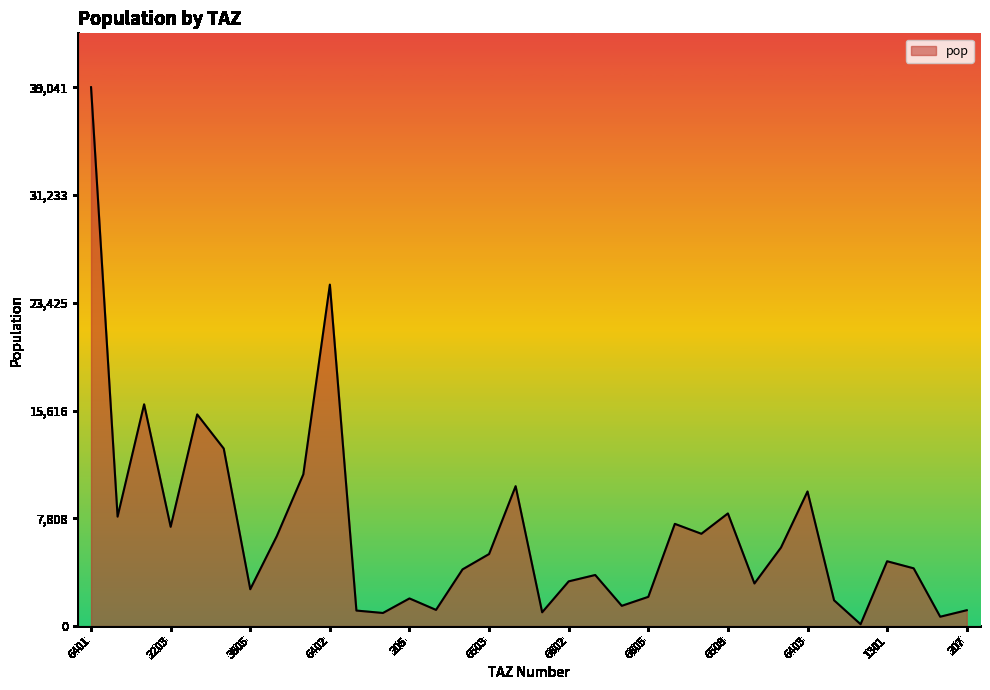

Is this an area chart (filled region under the line)?

Yes